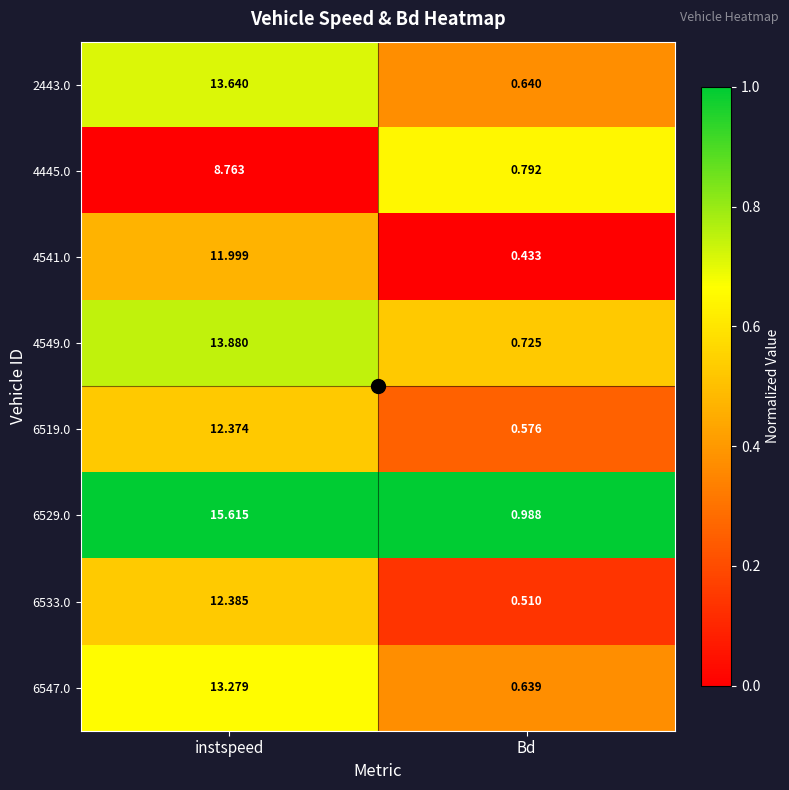

Rank the categories by 6519.0 value from highest to lowest.

instspeed, Bd